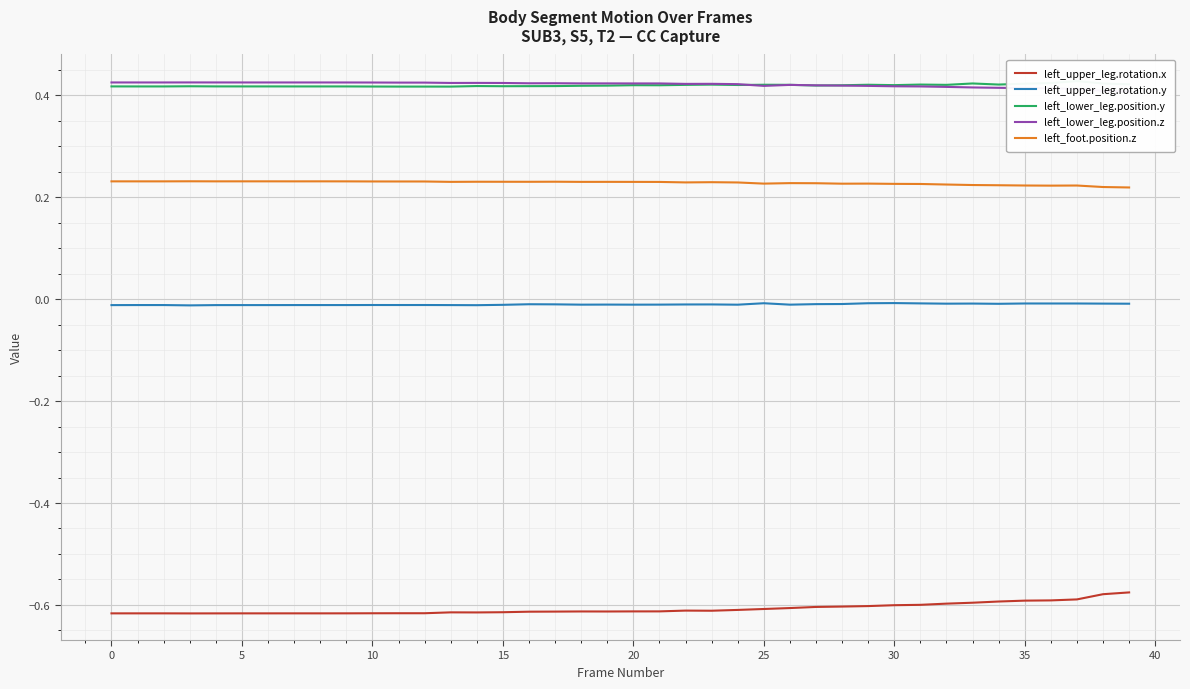

Which series changed the most between 14 and 28?

left_upper_leg.rotation.x